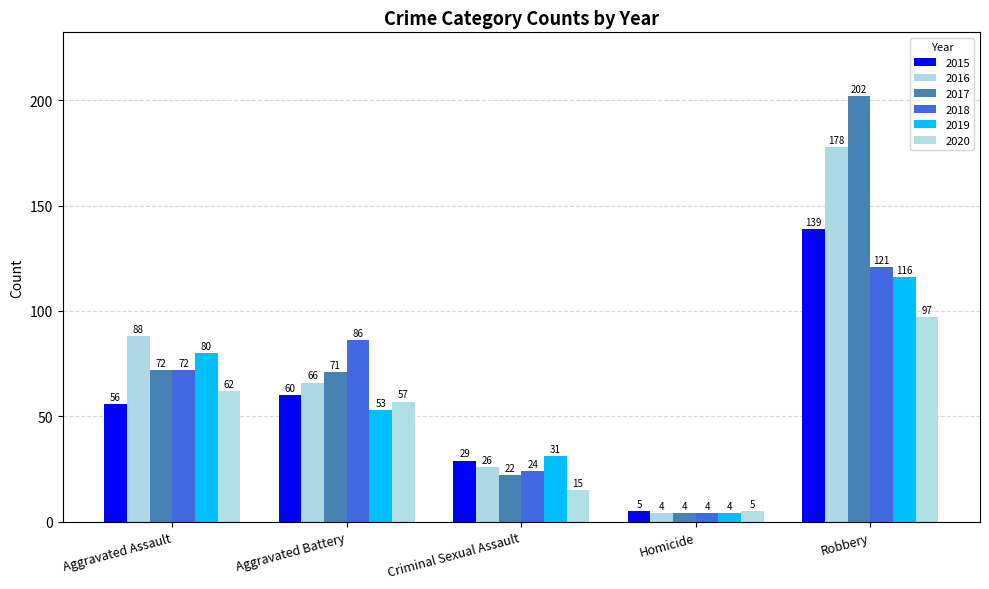

What is the difference between the maximum and minimum values in the 2018 series?

117